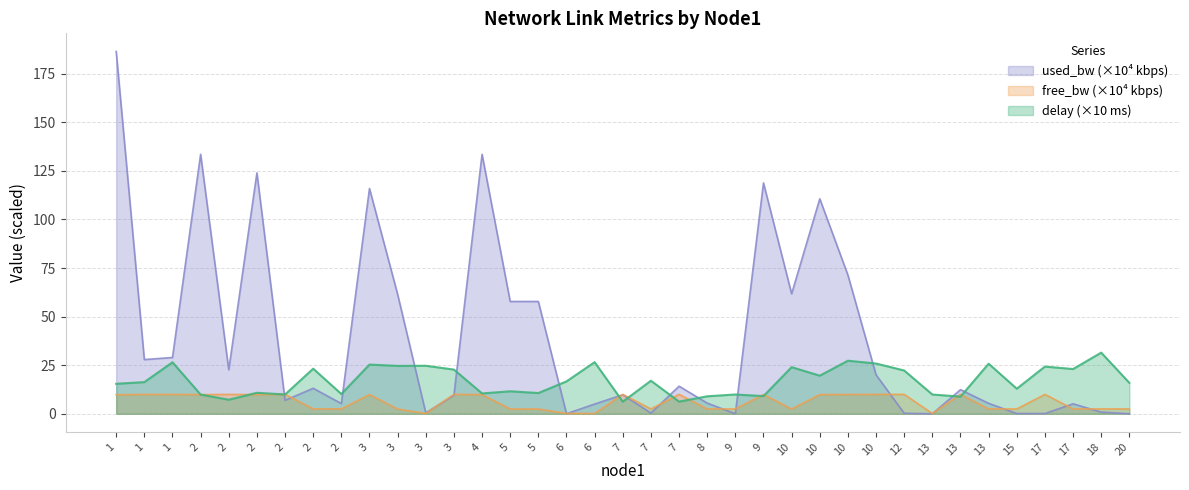

How many data points in free_bw_scaled are above 9?

19